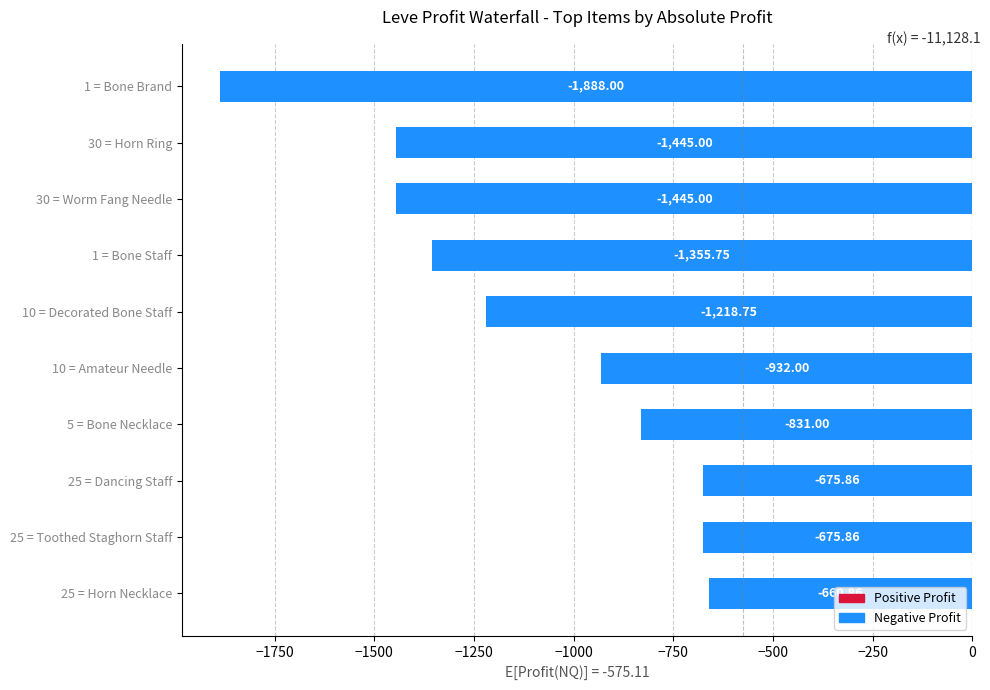

What is the change in value from 10 = Decorated Bone Staff to 25 = Dancing Staff?

+542.9